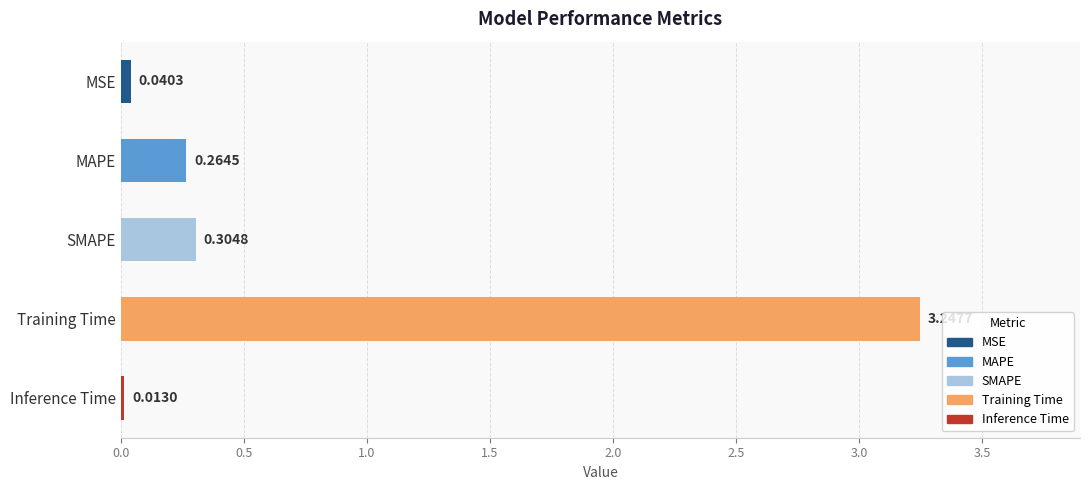

At which category does the chart reach its peak across all series?

Training Time